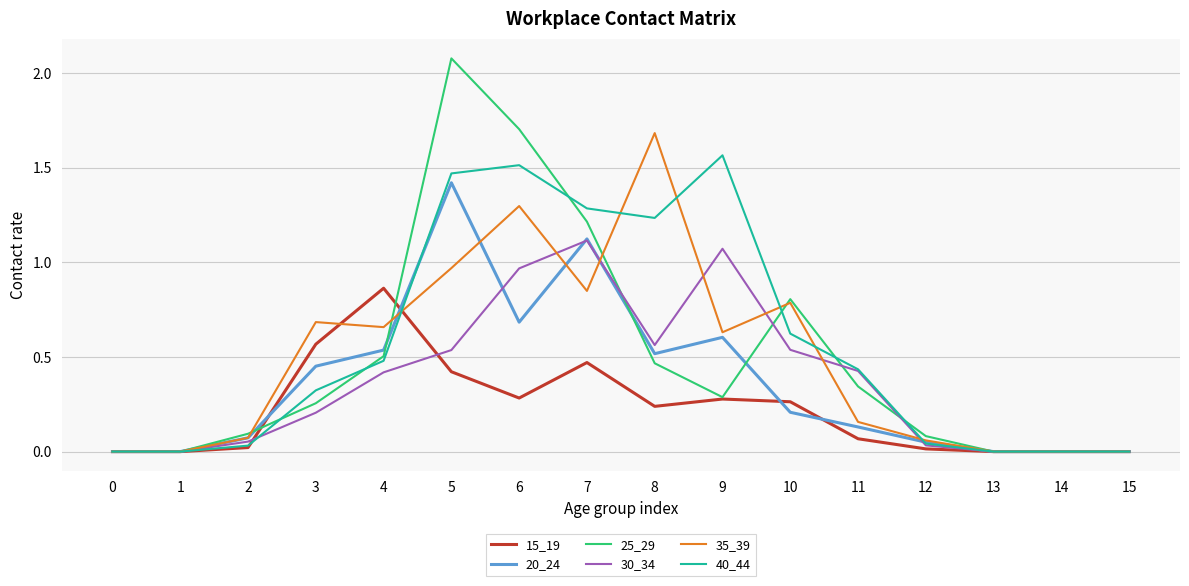

How many series are shown in this chart?

6